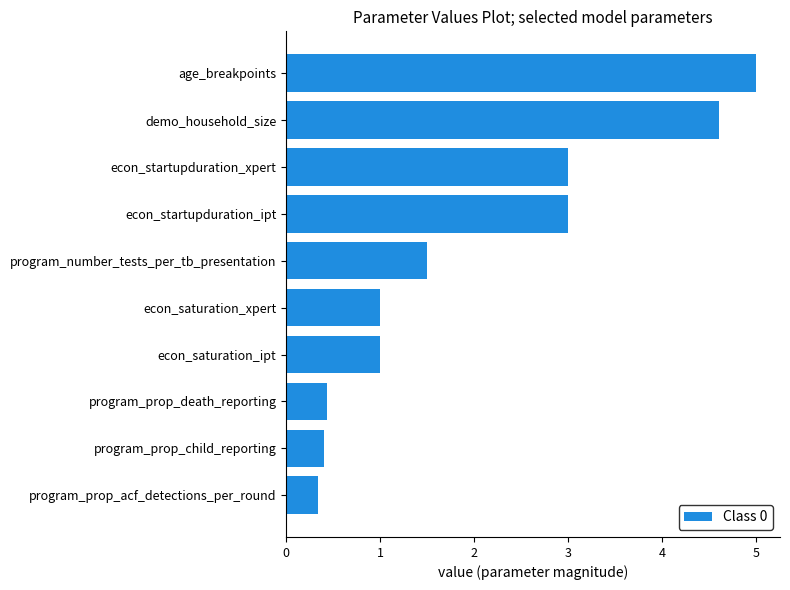

Does the chart contain any negative values?

No